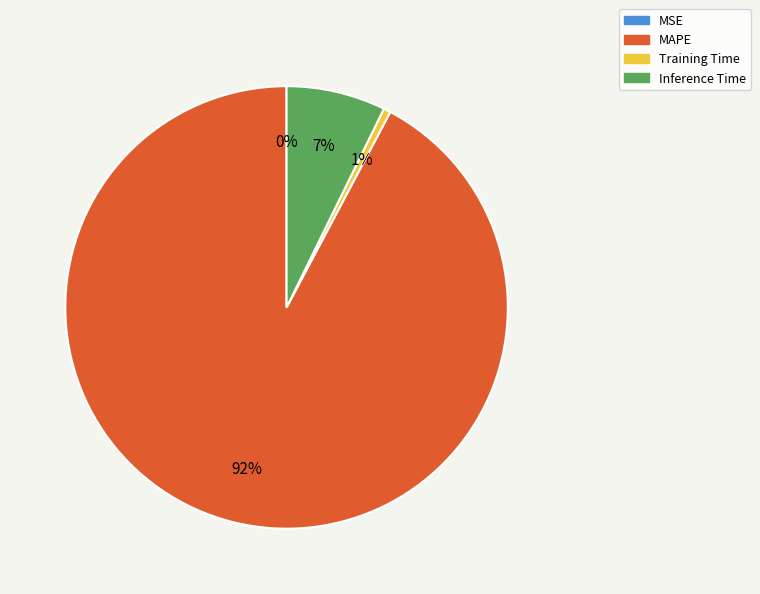

Which slice is the largest?

MAPE